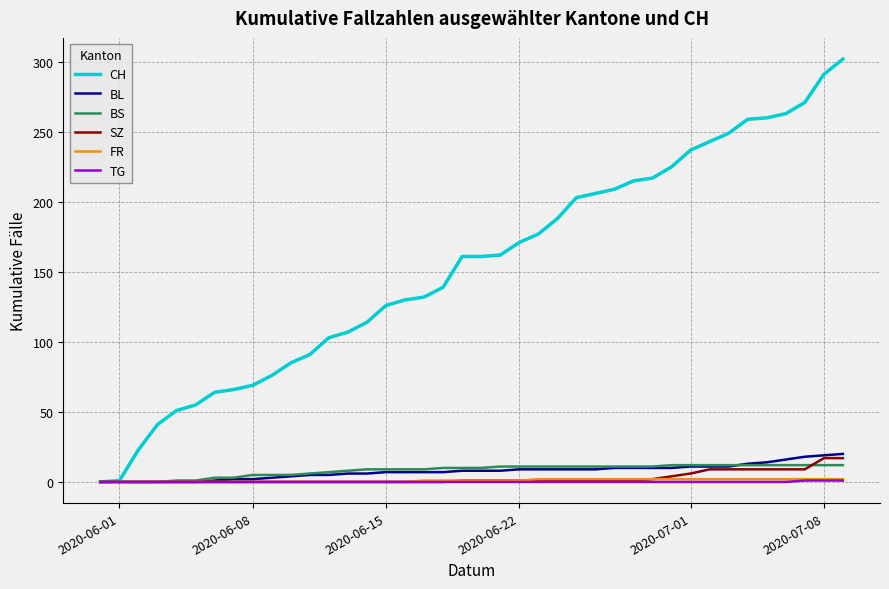

What is the maximum value shown in the chart?

302